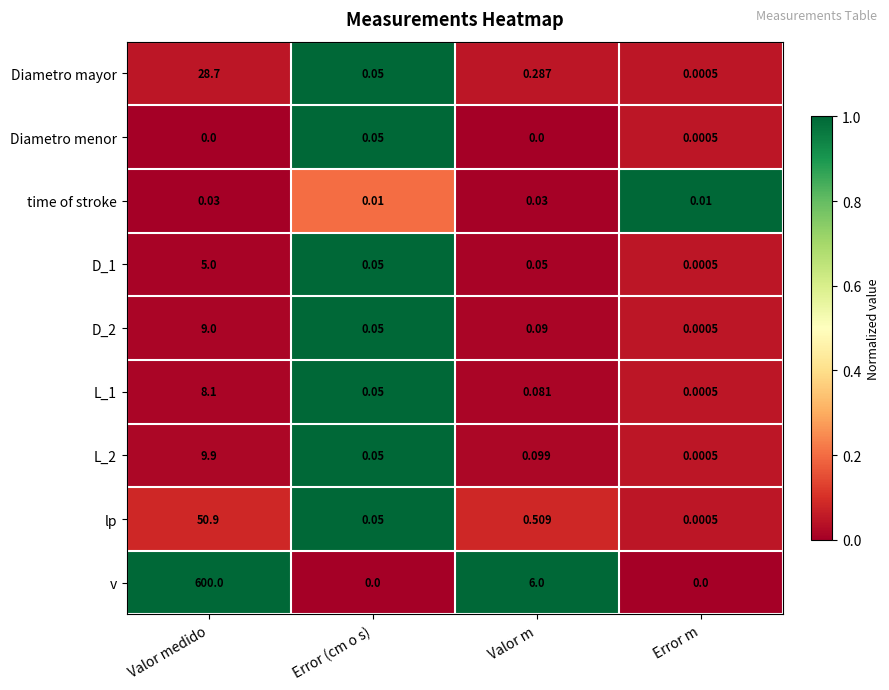

Where is L_2 nearest to the value 4?

Valor m